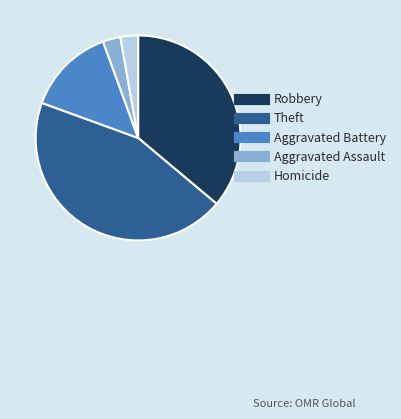

How many slices are in this pie chart?

5